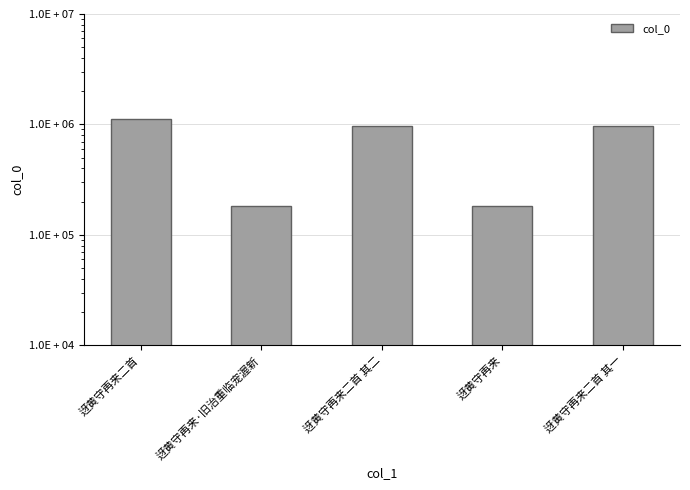

List the labels in order of value, largest first.

迓黄守再来二首, 迓黄守再来二首 其一, 迓黄守再来二首 其二, 迓黄守再来·旧治重临宠渥新, 迓黄守再来